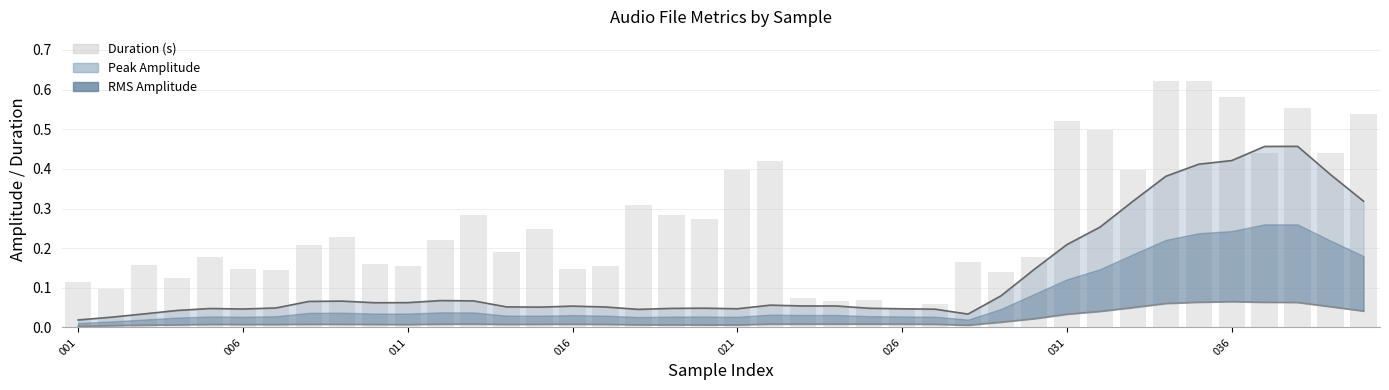

What is the sum of the values at 18 and 27?

0.4